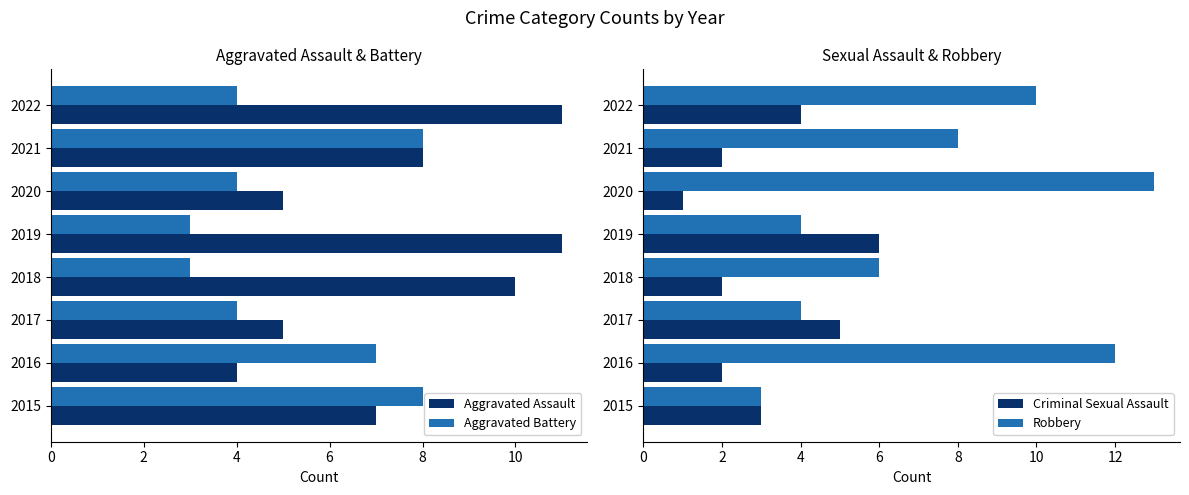

What is the sum of the Criminal Sexual Assault values at 2 and 6?

4